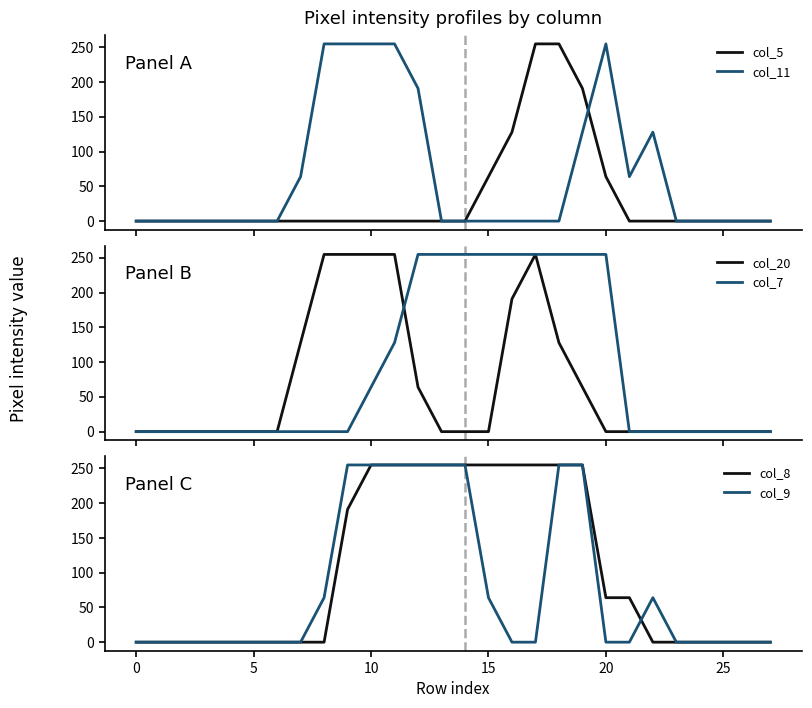

Is the value of col_5 at 16 greater than the value of col_9 at 15?

Yes